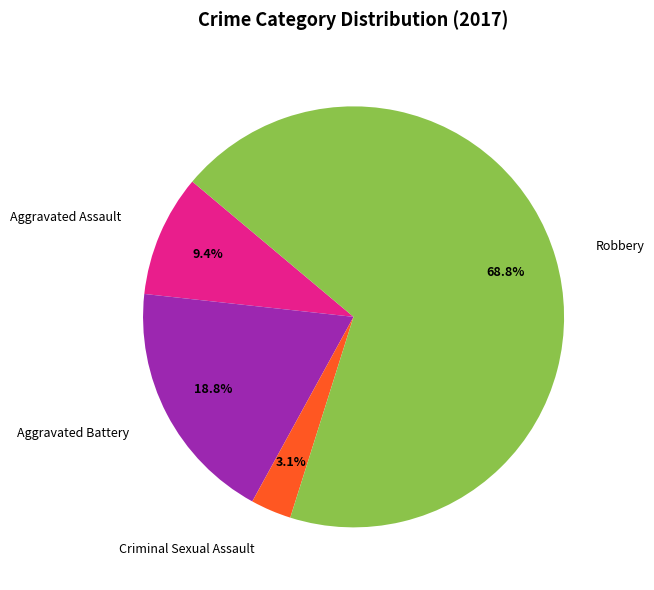

Does Aggravated Assault represent more than half of the total?

No